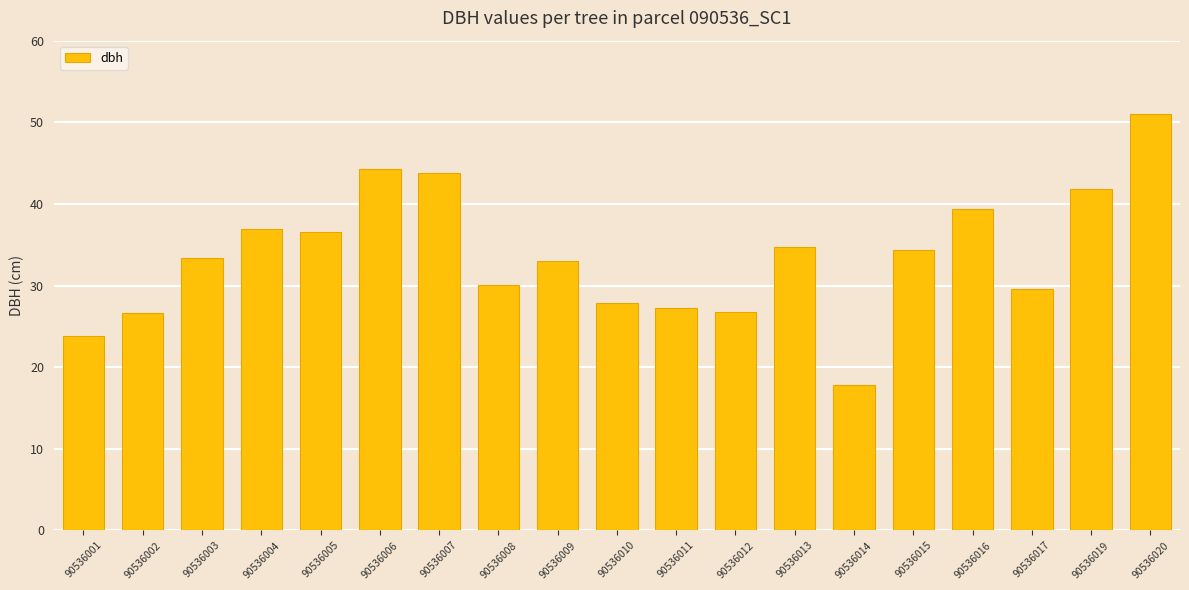

What is the minimum value shown in the chart?

17.8